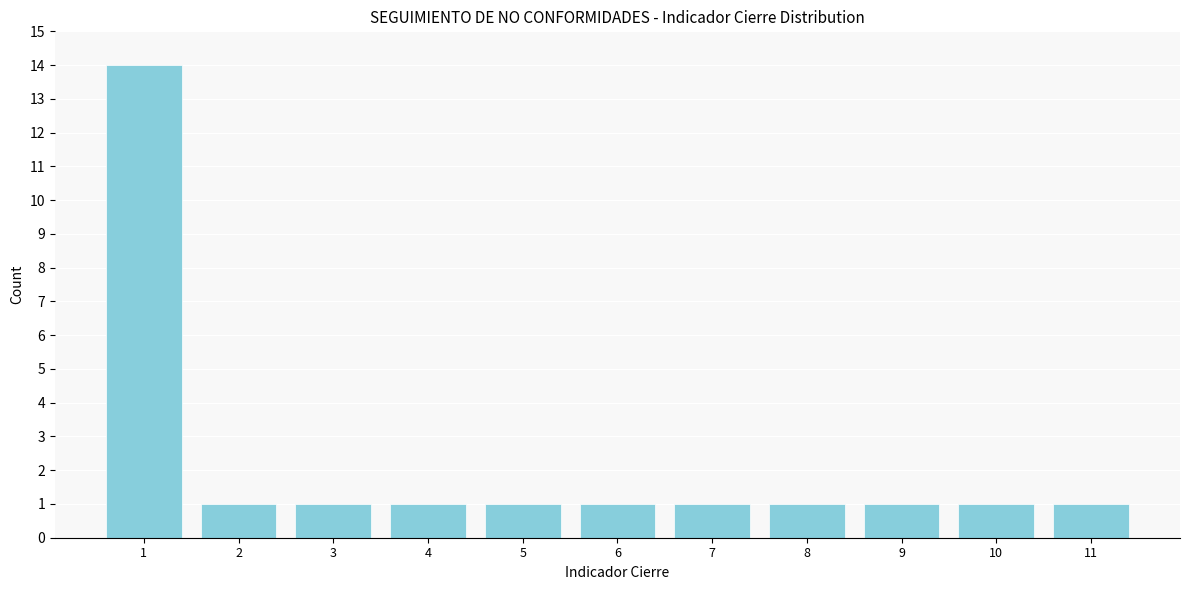

Reading left to right, transcribe all the data shown in this chart.

1=14	2=1	3=1	4=1	5=1	6=1	7=1	8=1	9=1	10=1	11=1